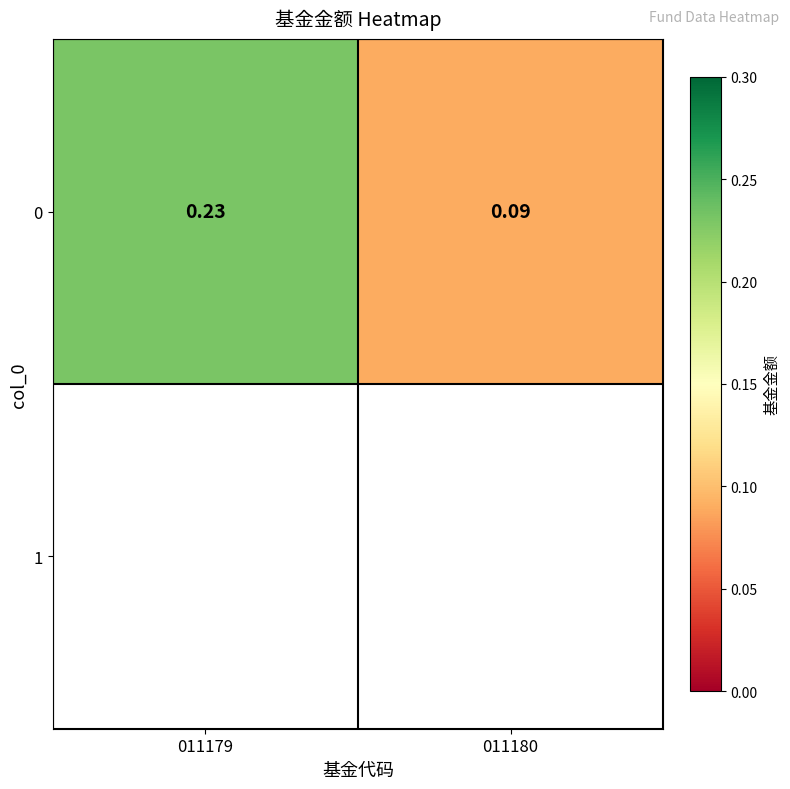

What is the sum of all values?

0.3